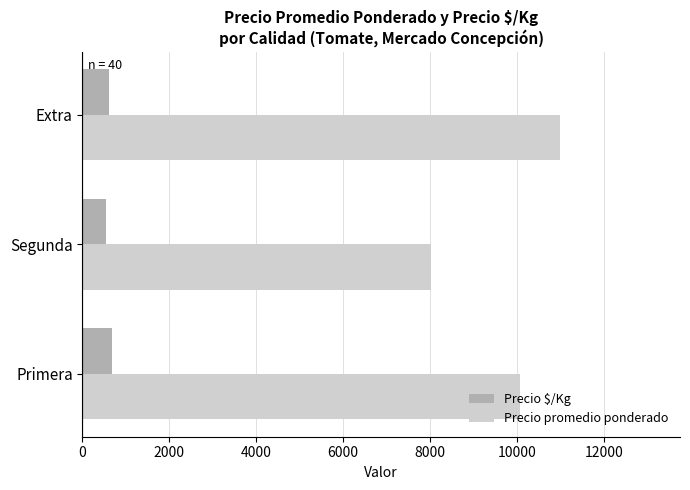

How many data points in Precio promedio ponderado are less than 10058?

1